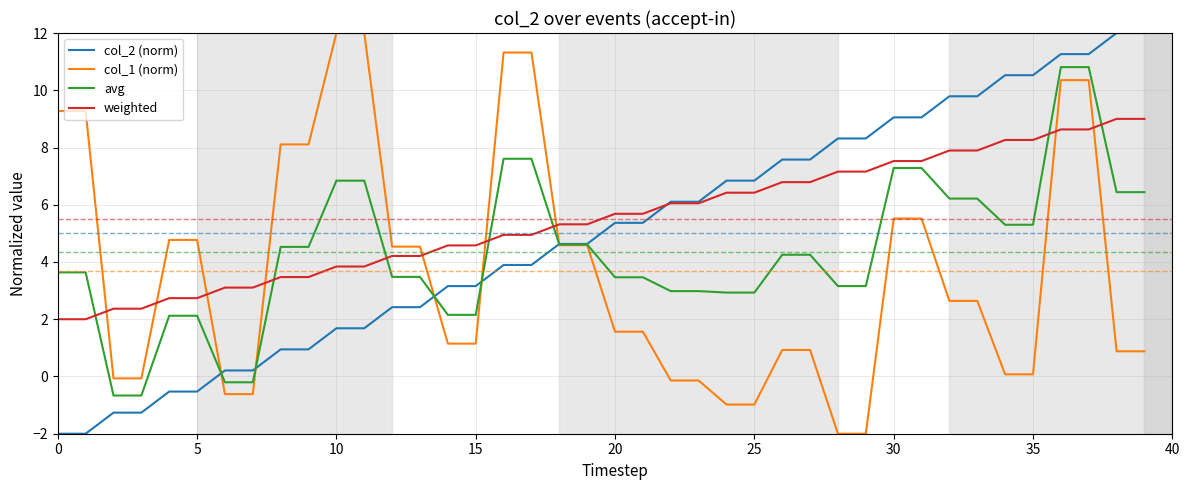

Rank the series by their average value, from highest to lowest.

weighted, col_2 (norm), avg, col_1 (norm)